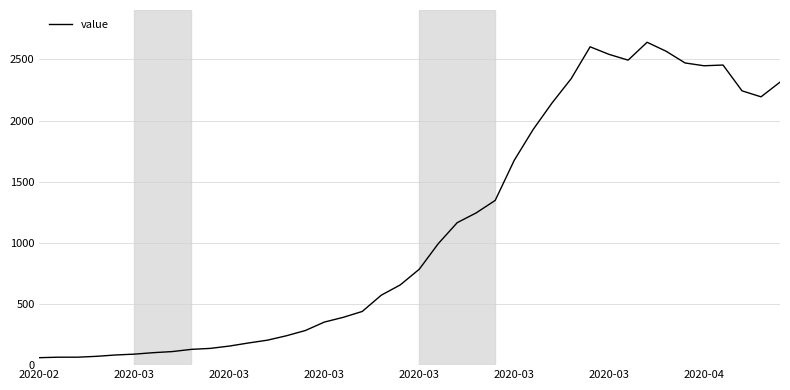

What is the difference between the maximum and minimum values?

2579